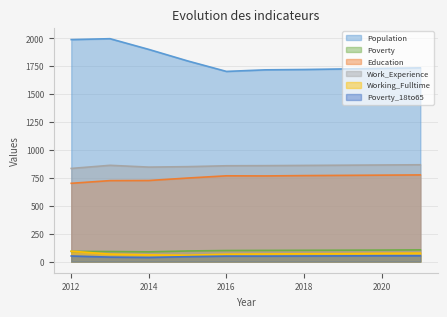

Which series has the largest range (max minus min)?

Population